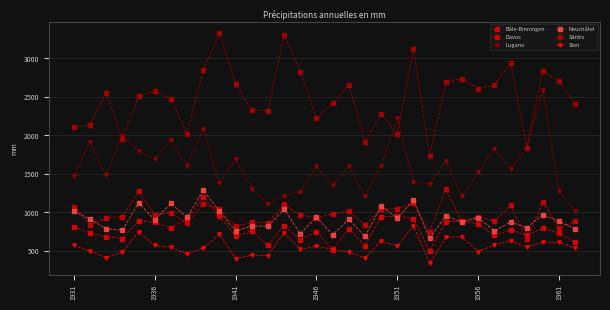

Count the number of data series in this chart.

6